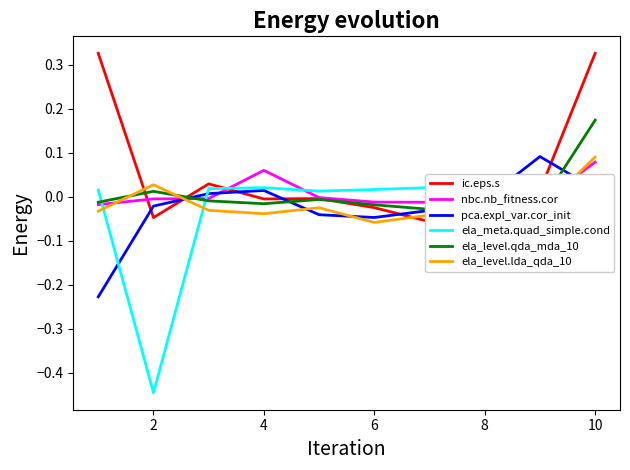

At which label does ela_level.lda_qda_10 reach its peak?

10